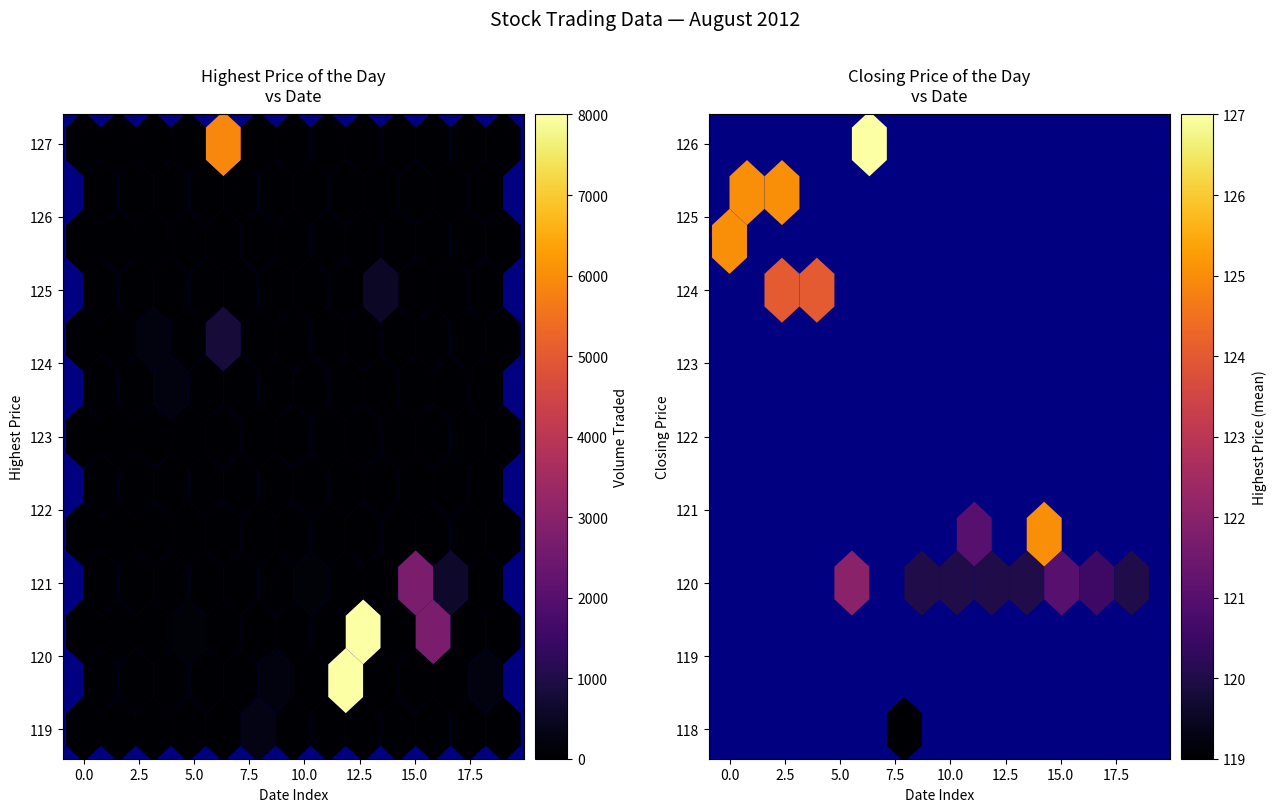

True or false: closing_price has a value of 121 at 11.

True